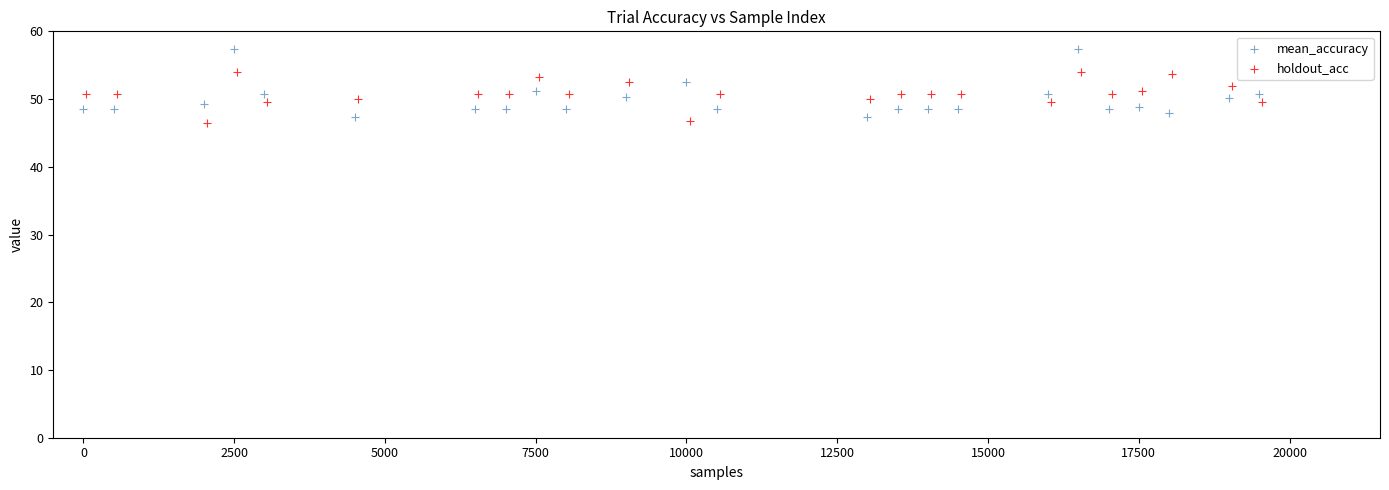

Which series reaches the maximum Y coordinate?

mean_accuracy